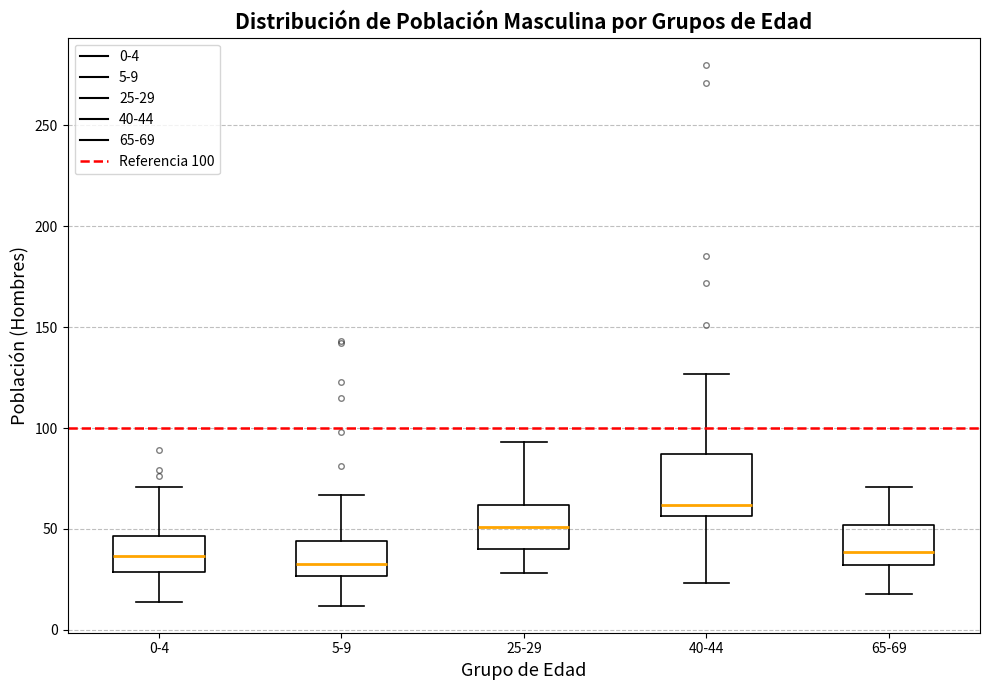

Comparing the boxes themselves (not the whiskers), which one is the tallest?

40-44